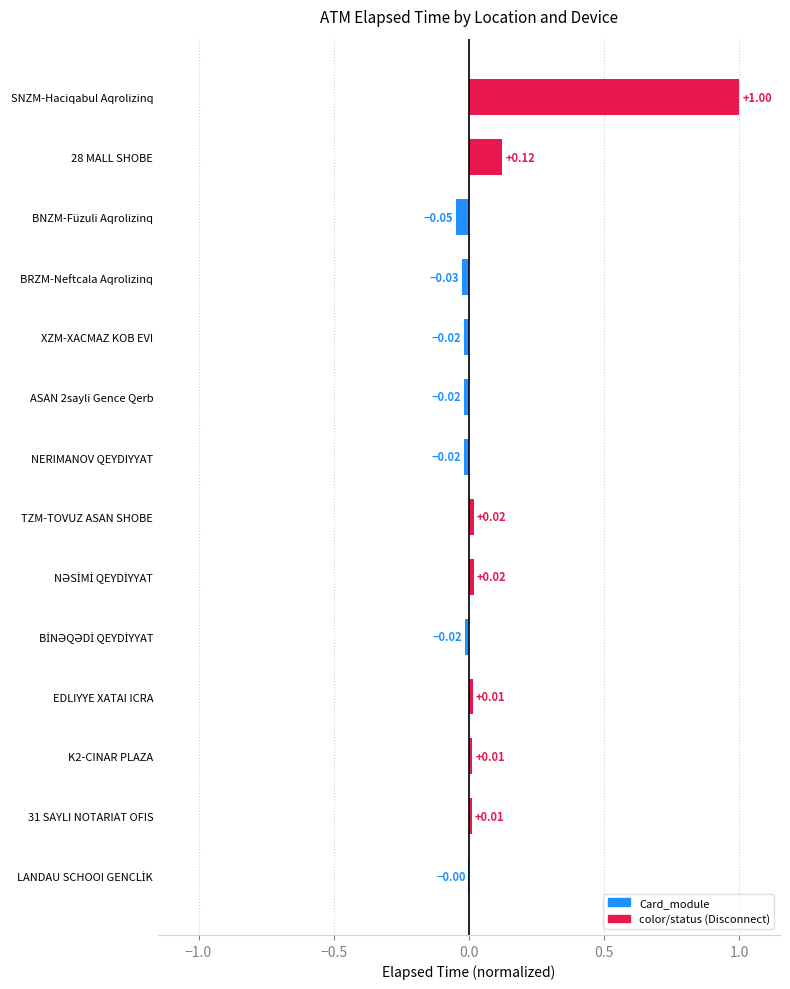

Between NERIMANOV QEYDIYYAT and K2-CINAR PLAZA, which is larger?

K2-CINAR PLAZA